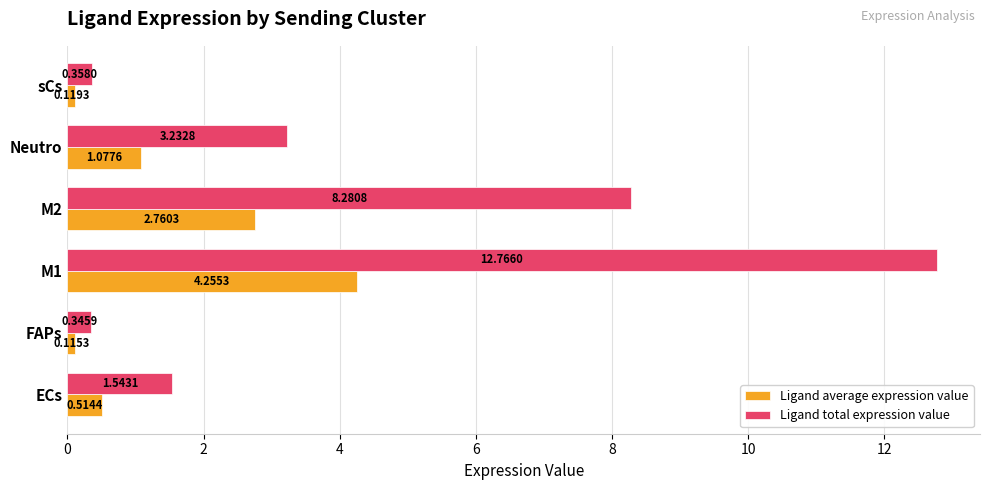

How many series are shown in this chart?

2